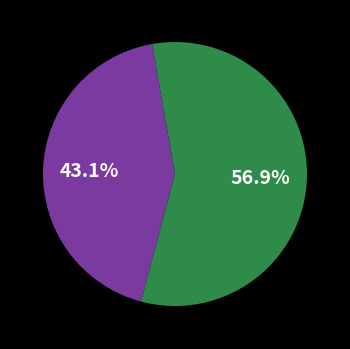

Is there a majority slice in this chart?

Yes